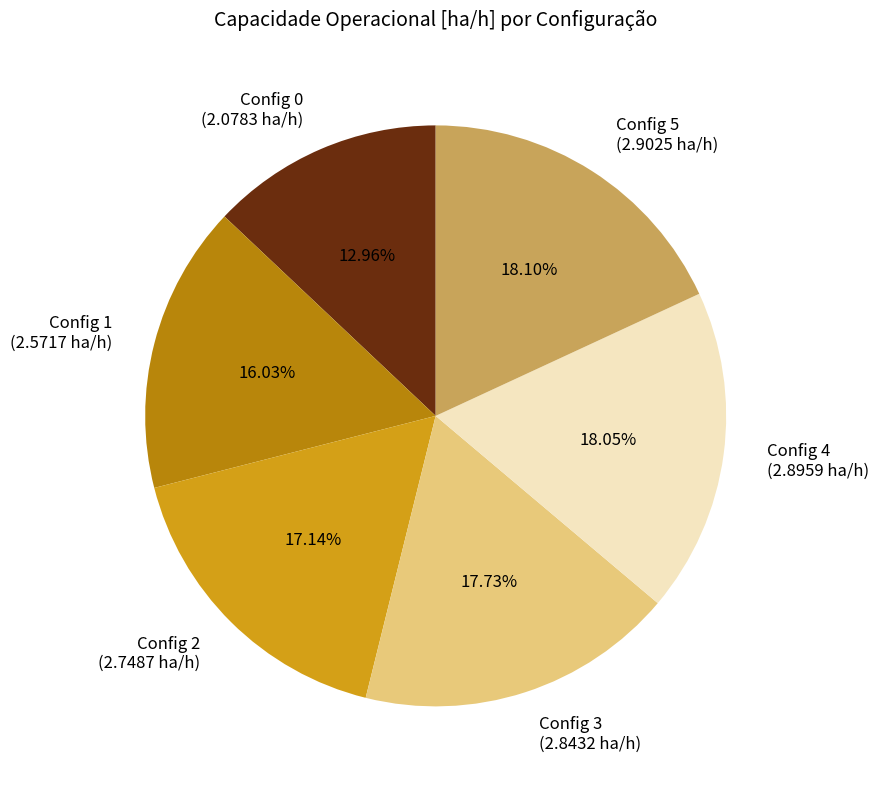

Combined, do Config 1 (2.5717 ha/h) and Config 5 (2.9025 ha/h) account for over 50%?

No